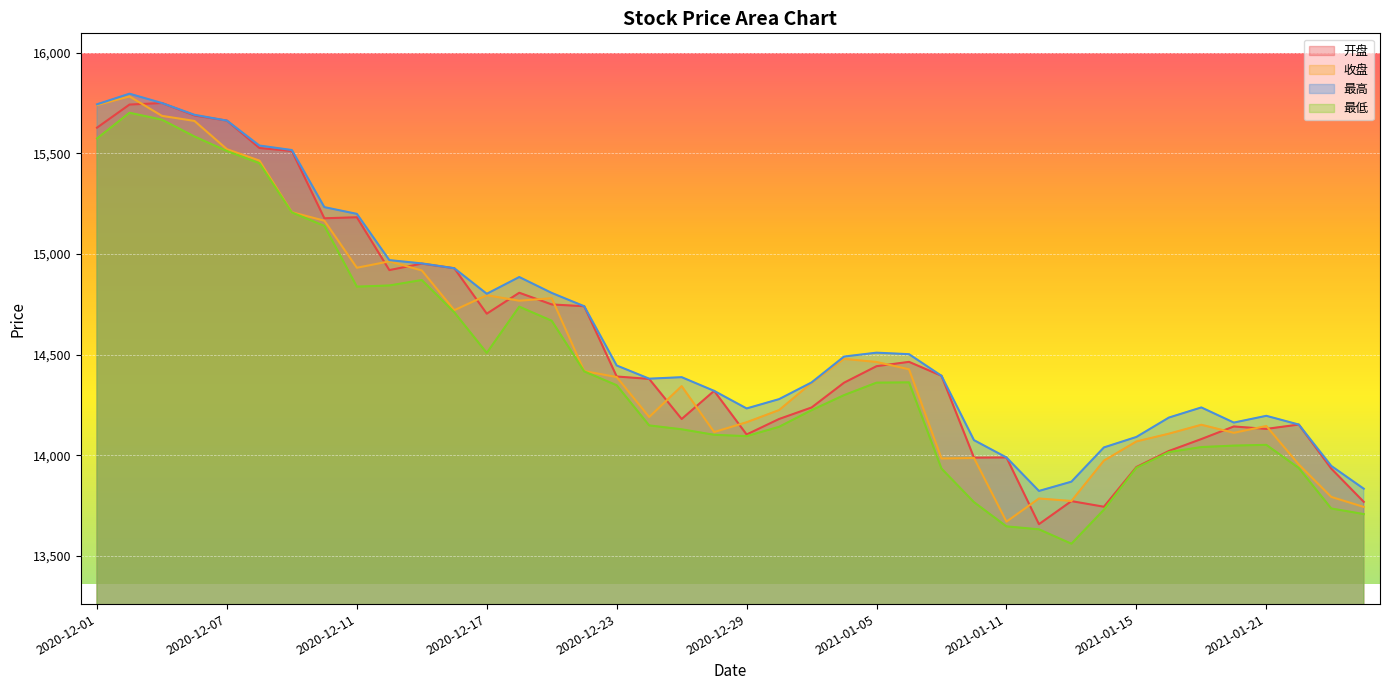

Does the chart display data point markers on the line(s)?

No